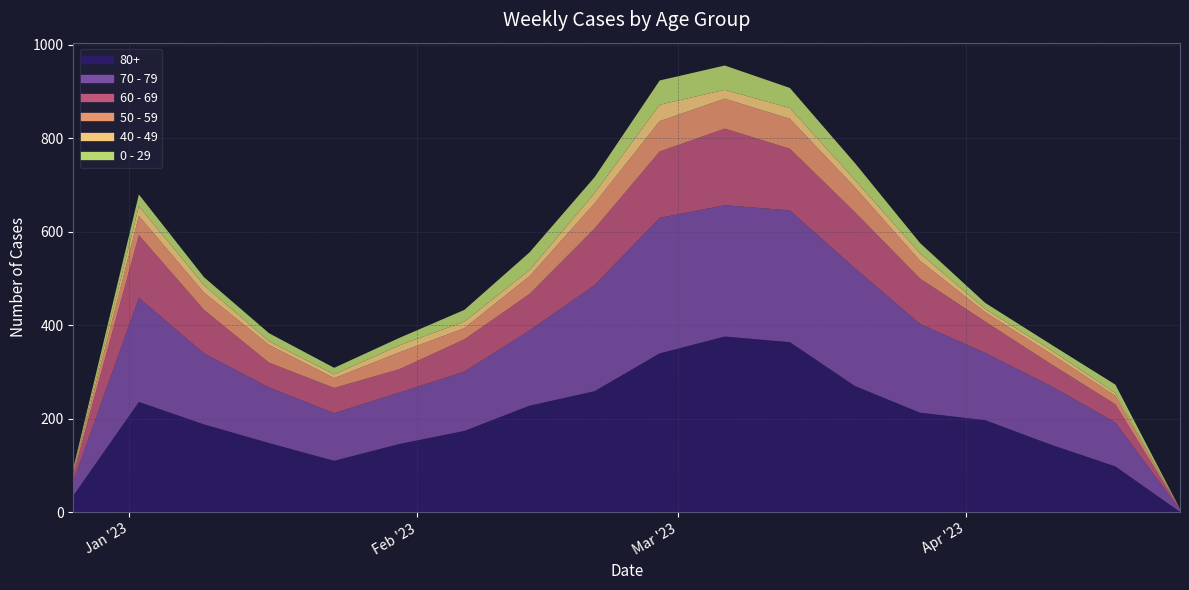

True or false: 50 - 59 has a value of 64 at 2023-03-06.

True